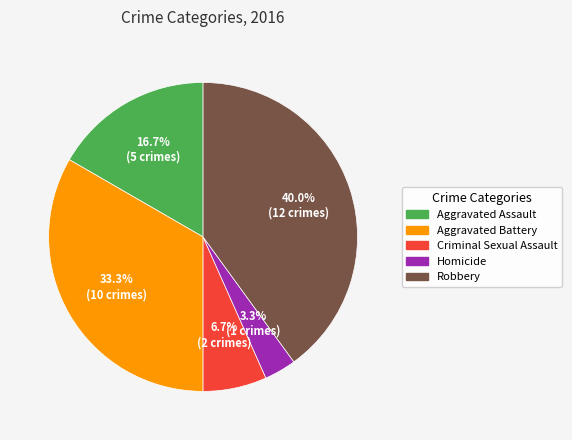

Approximately how many times larger is the value at Aggravated Battery compared to Criminal Sexual Assault?

5.0